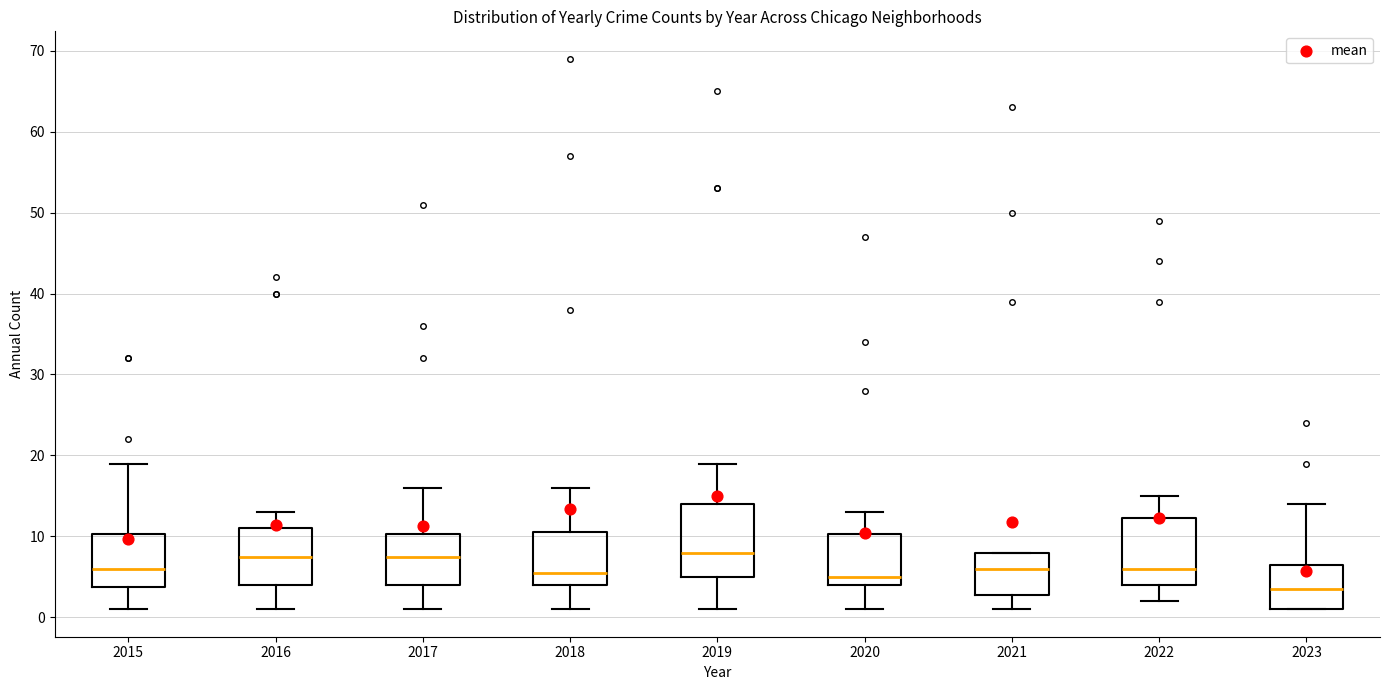

Reading left to right, transcribe this box plot: for each box, give where its median line is, the range the box spans, and where its two whiskers end, as read against the y-axis. The values are not printed on the chart, so give them approximately, as read against the axis.

2015: median 6, box 4 to 10, whiskers 1 to 19
2016: median 8, box 4 to 11, whiskers 1 to 13
2017: median 8, box 4 to 10, whiskers 1 to 16
2018: median 6, box 4 to 11, whiskers 1 to 16
2019: median 8, box 5 to 14, whiskers 1 to 19
2020: median 5, box 4 to 10, whiskers 1 to 13
2021: median 6, box 3 to 8, whiskers 1 to 8
2022: median 6, box 4 to 12, whiskers 2 to 15
2023: median 4, box 1 to 7, whiskers 1 to 14